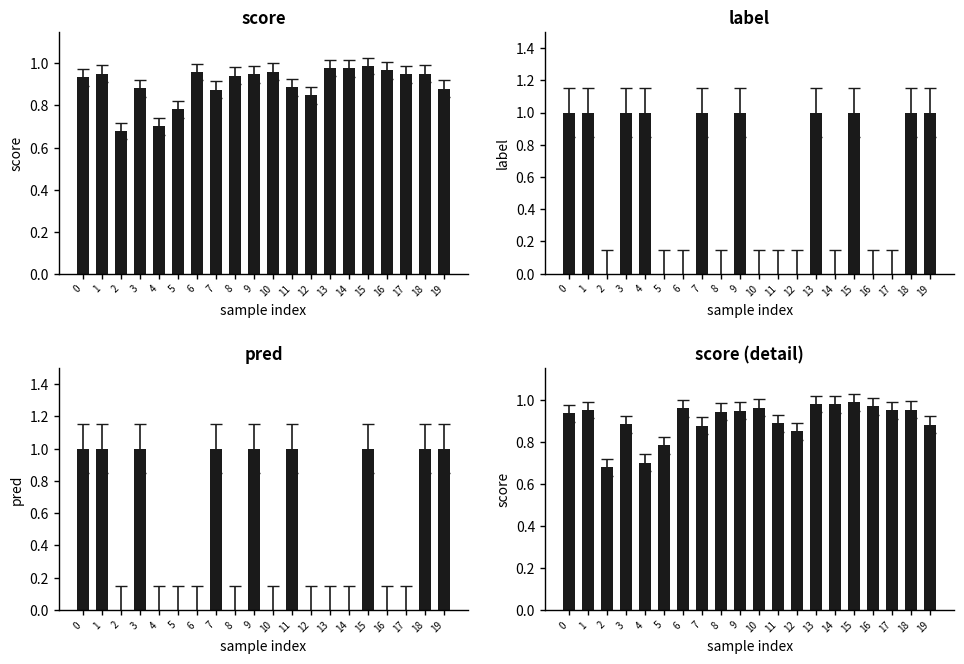

How many positive values does the label series have?

10